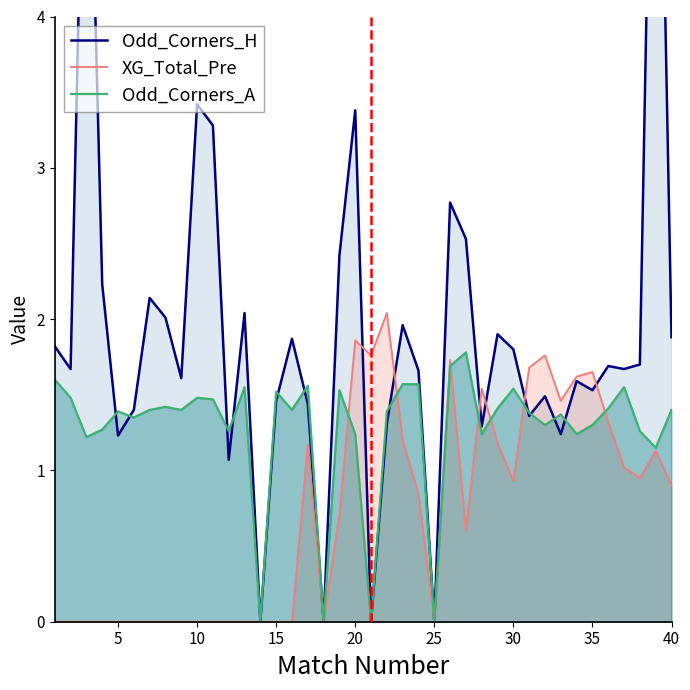

How many lines are shown in the chart?

3